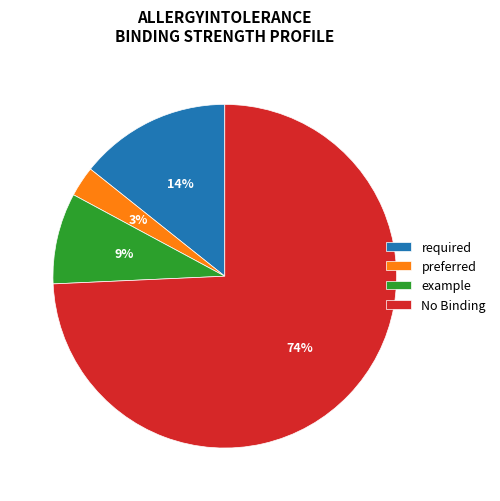

Which slice is the largest?

No Binding